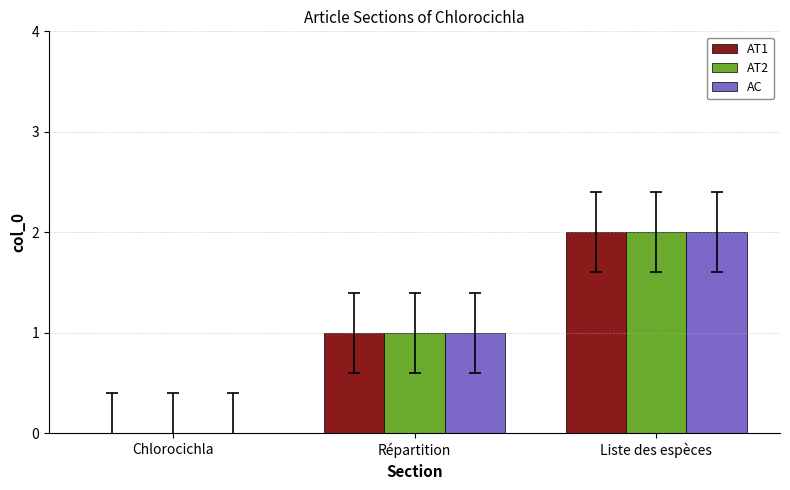

At which category does the chart reach its peak across all series?

Liste des espèces